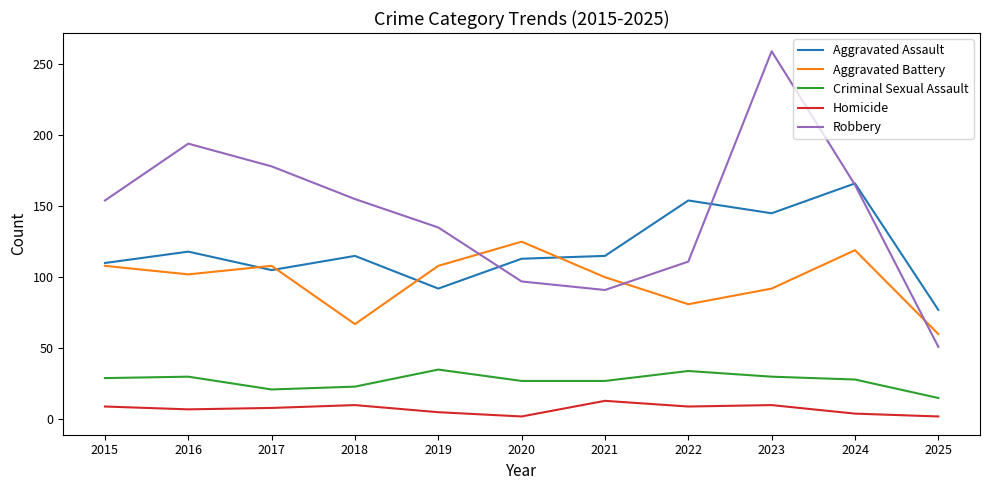

True or false: Homicide and Aggravated Assault cross at least once.

False